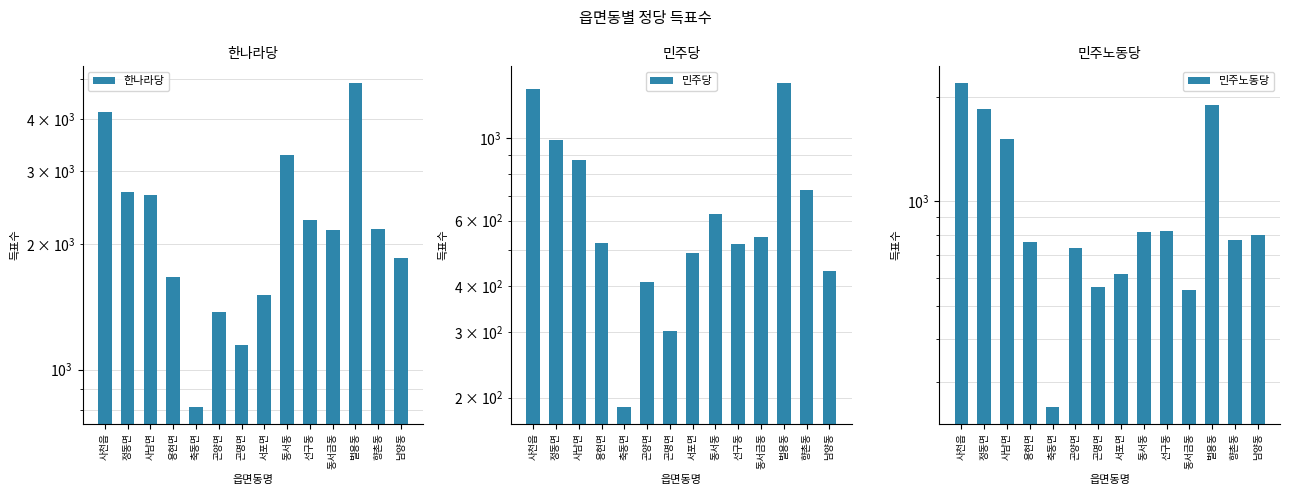

Count the number of data series in this chart.

3